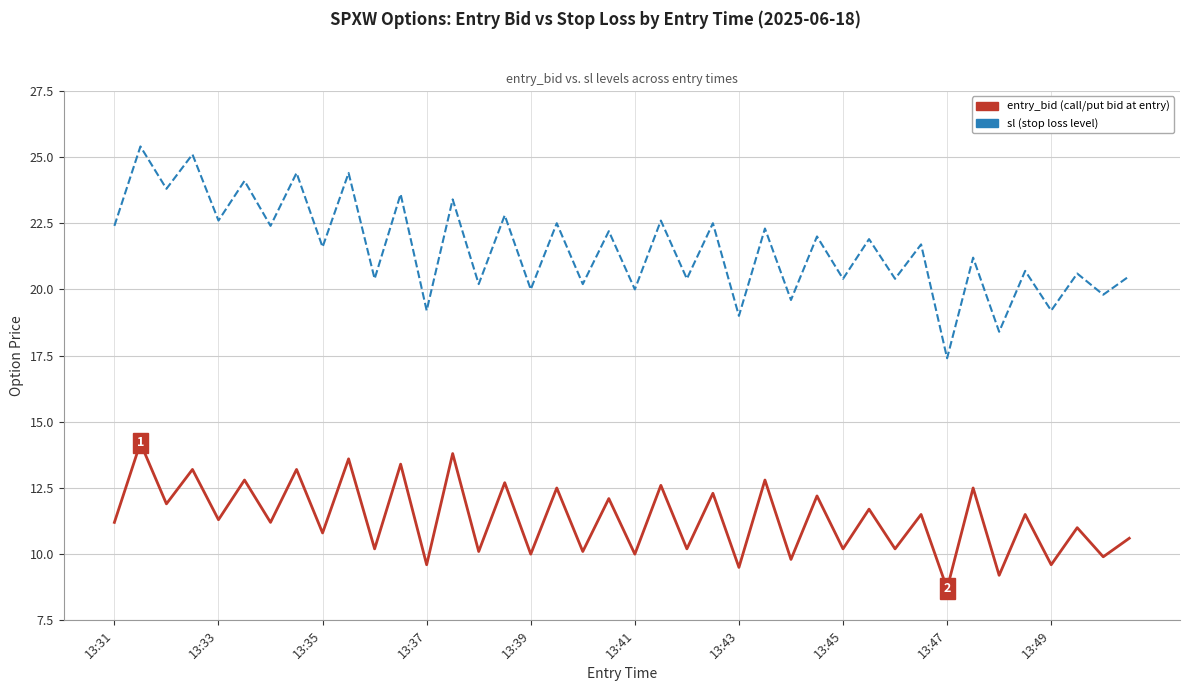

What is the minimum value shown in the chart?

8.7